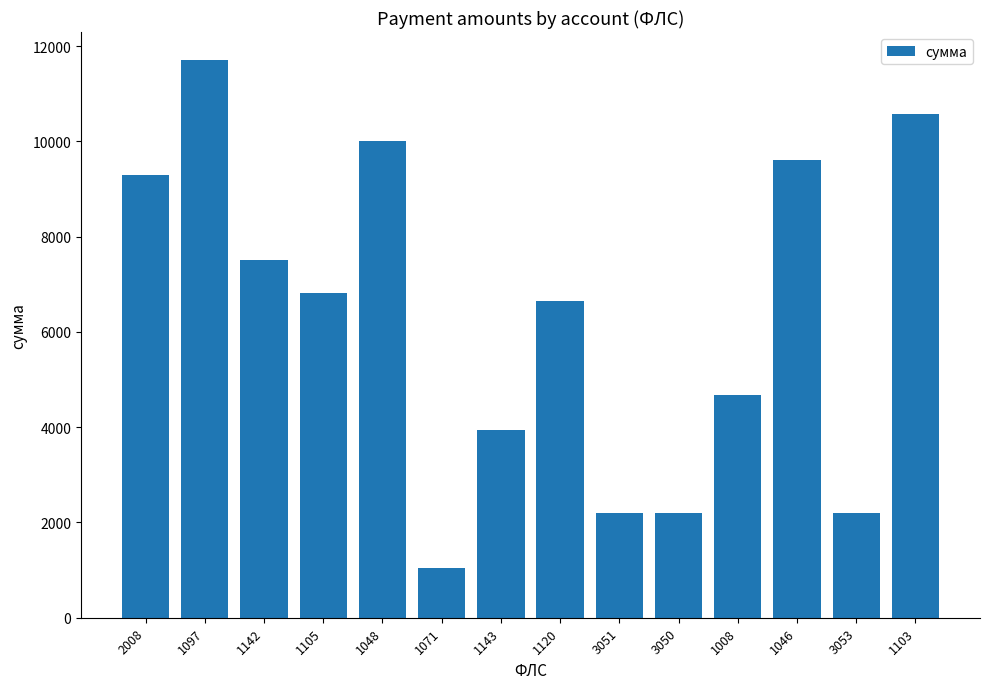

Between 1008 and 1120, which is larger?

1120